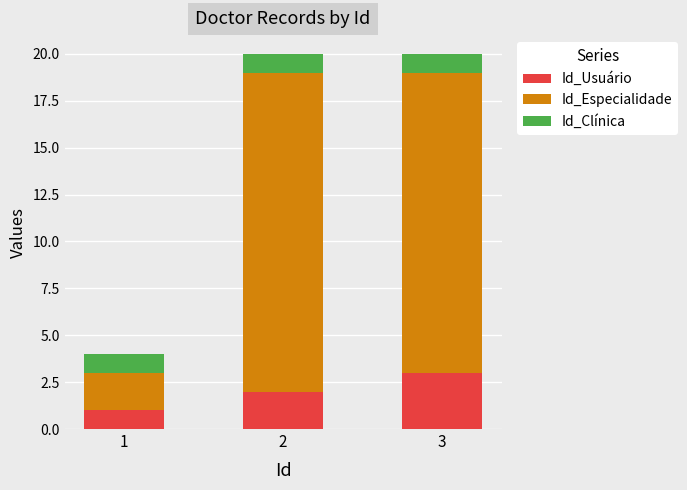

What is the average value of the Id_Usuário series?

2